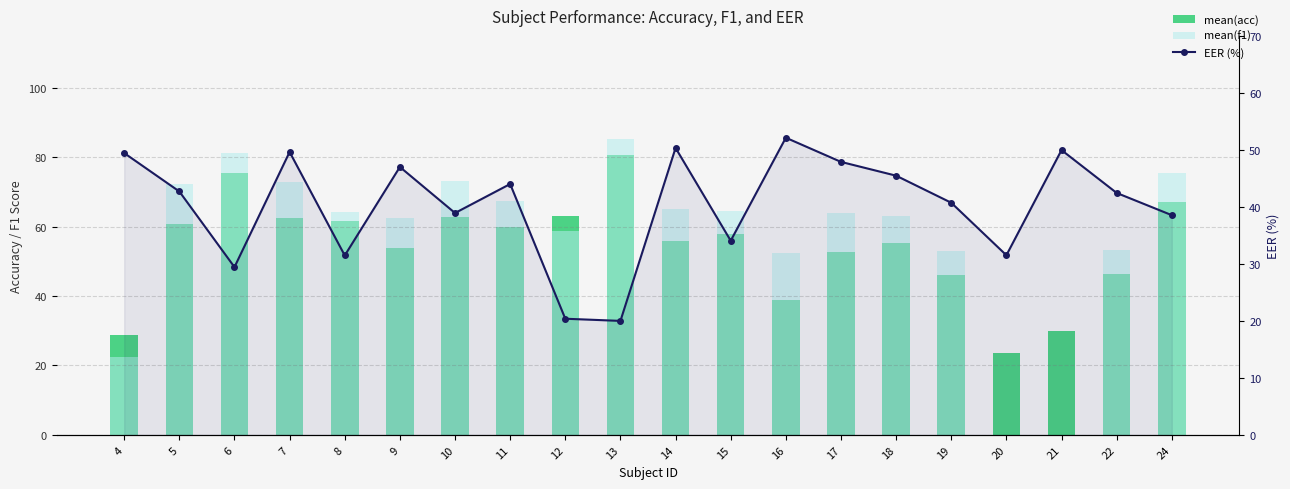

What is the maximum value for EER (%)?

52.1